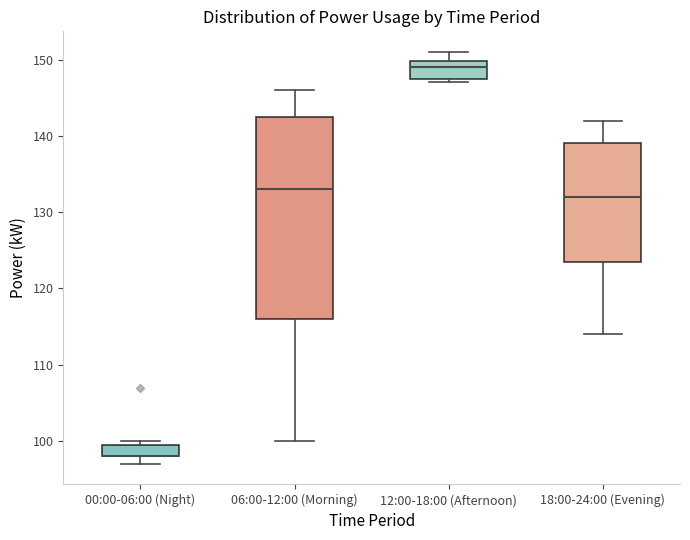

Where does the lower whisker of the box for 06:00-12:00 (Morning) end on the y-axis? The values are not printed on the chart, so give them approximately, as read against the axis.

100